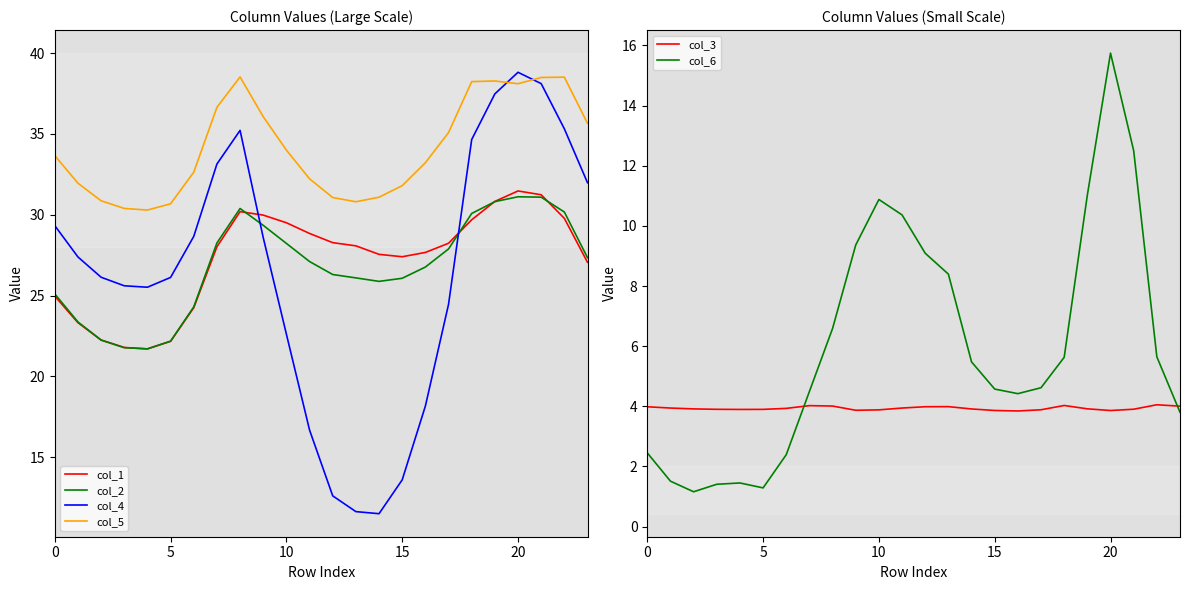

What is the greatest value displayed?

38.8